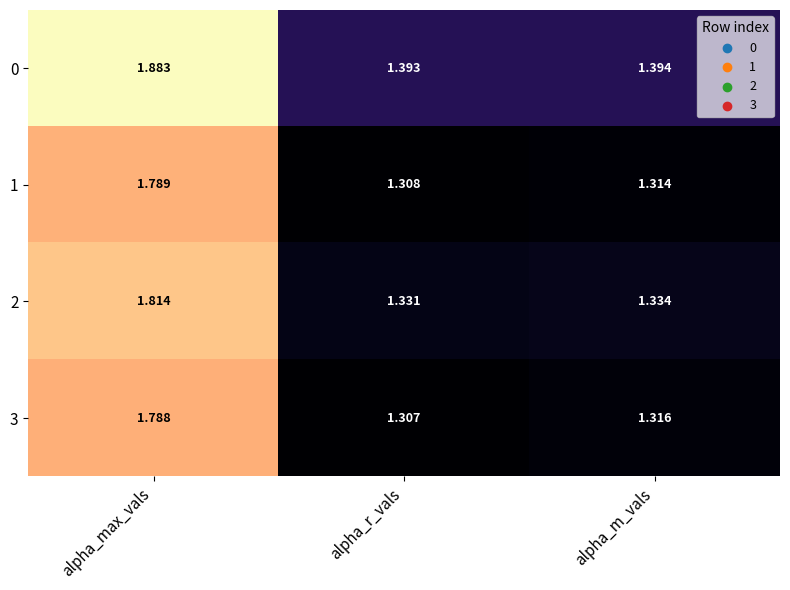

Which category has the highest value across all series?

alpha_max_vals